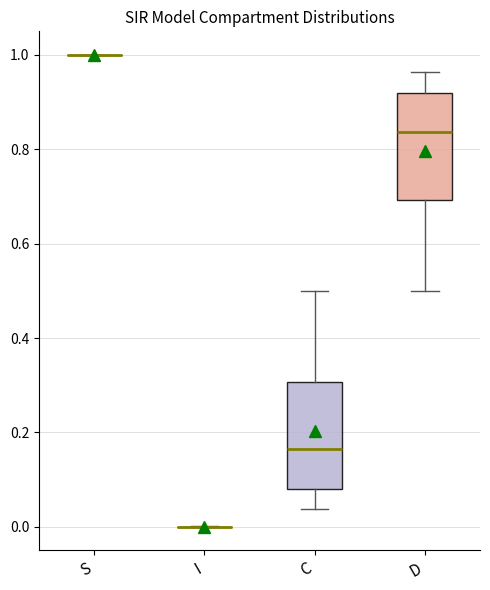

Reading left to right, transcribe this box plot: for each box, give where its median line is, the range the box spans, and where its two whiskers end, as read against the y-axis. The values are not printed on the chart, so give them approximately, as read against the axis.

S: box collapsed to a line at 1.00, whiskers 1.00 to 1.00
I: box collapsed to a line at 0.00, whiskers 0.00 to 0.00
C: median 0.16, box 0.08 to 0.30, whiskers 0.04 to 0.50
D: median 0.84, box 0.70 to 0.92, whiskers 0.50 to 0.96